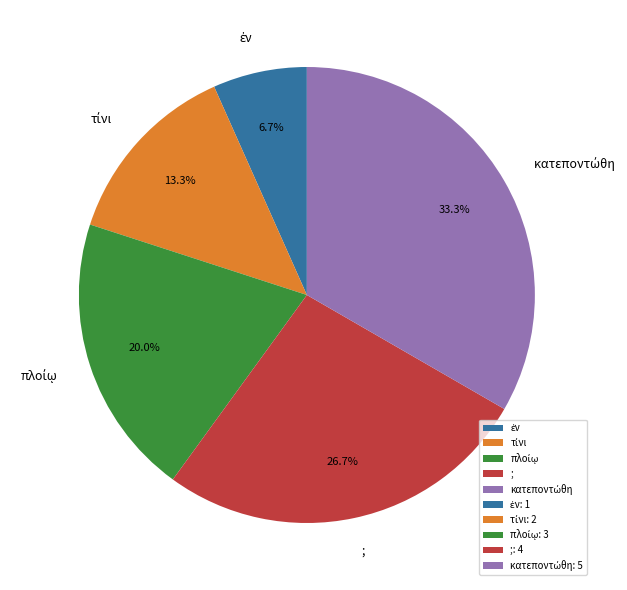

Is ; the majority of the pie?

No